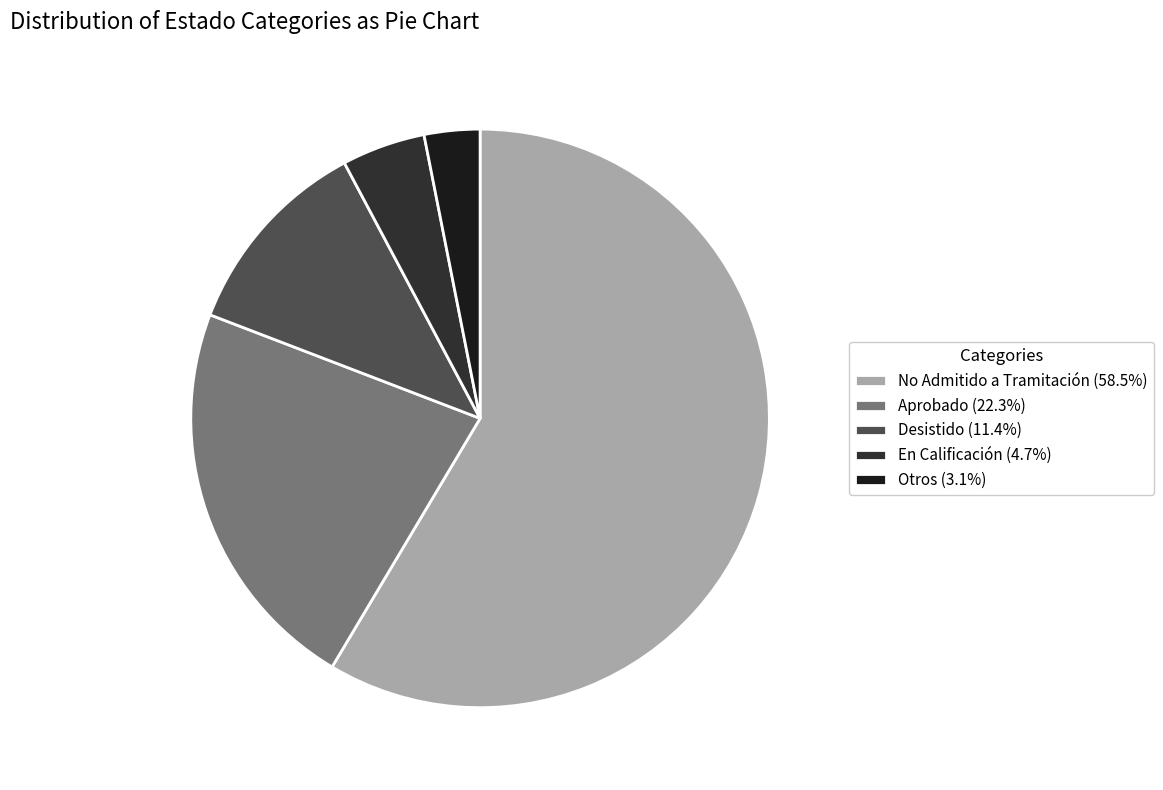

To the nearest percent, what portion does En Calificación represent?

5%